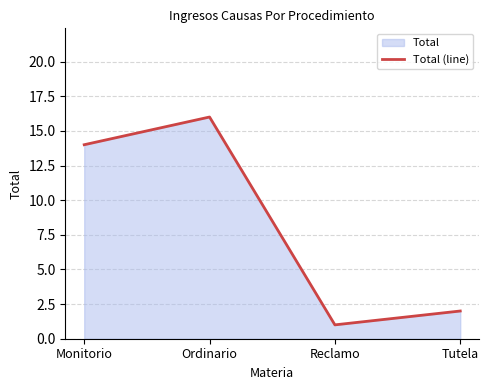

How many series are shown in this chart?

1